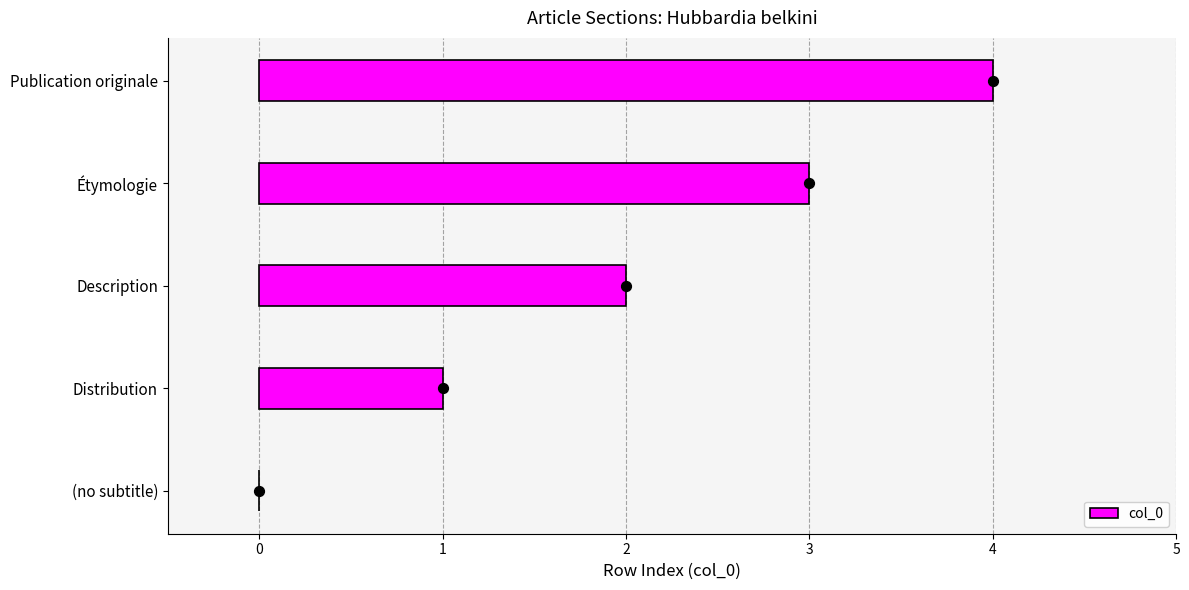

True or false: col_0 has a value of 1 at Étymologie.

False